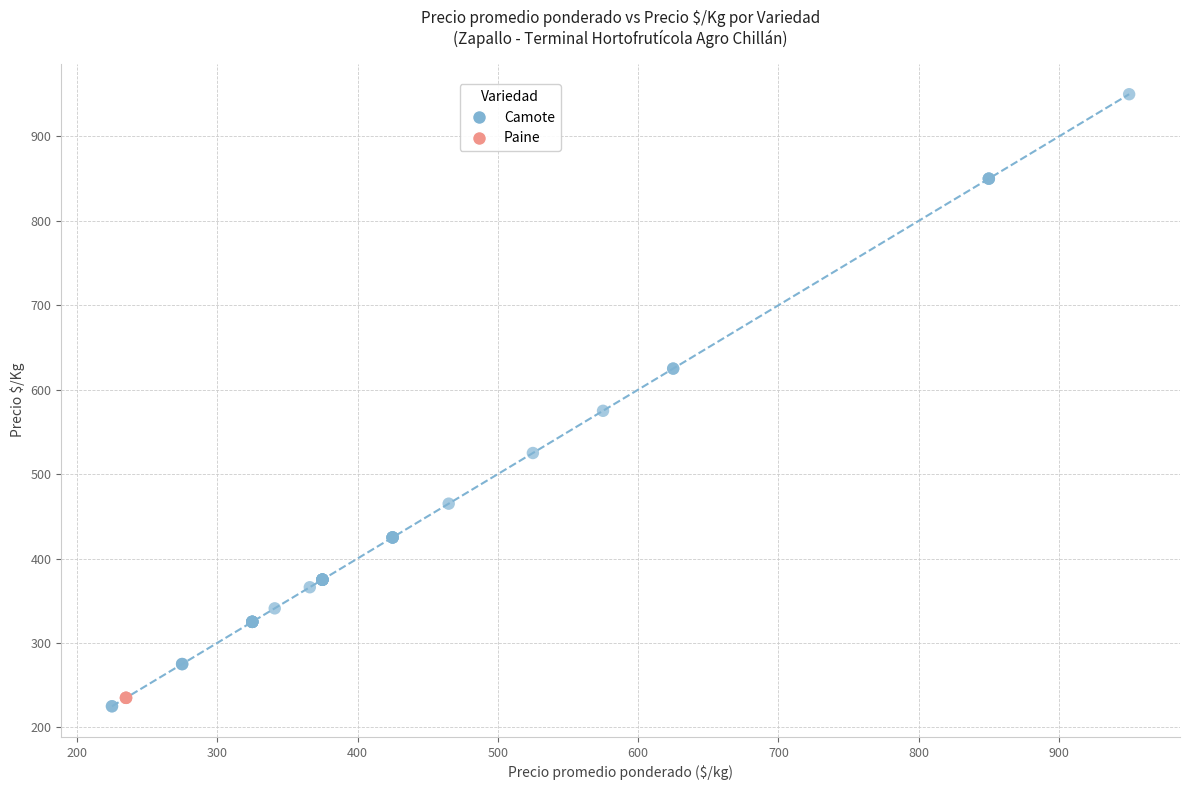

Which series contains the highest Y value?

Camote